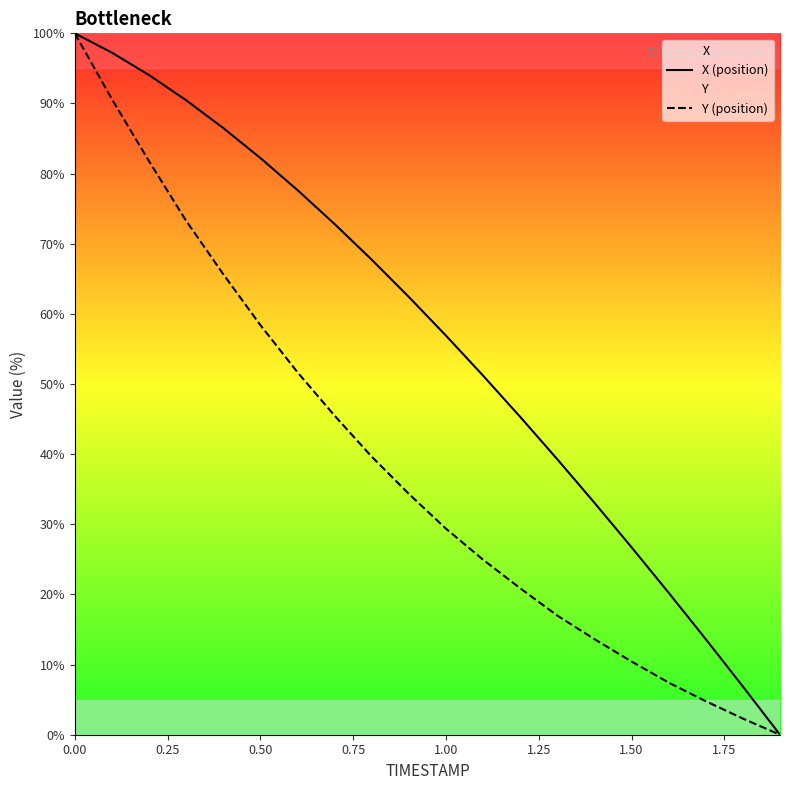

List the series in order of their overall mean, lowest first.

Y (position), X (position)